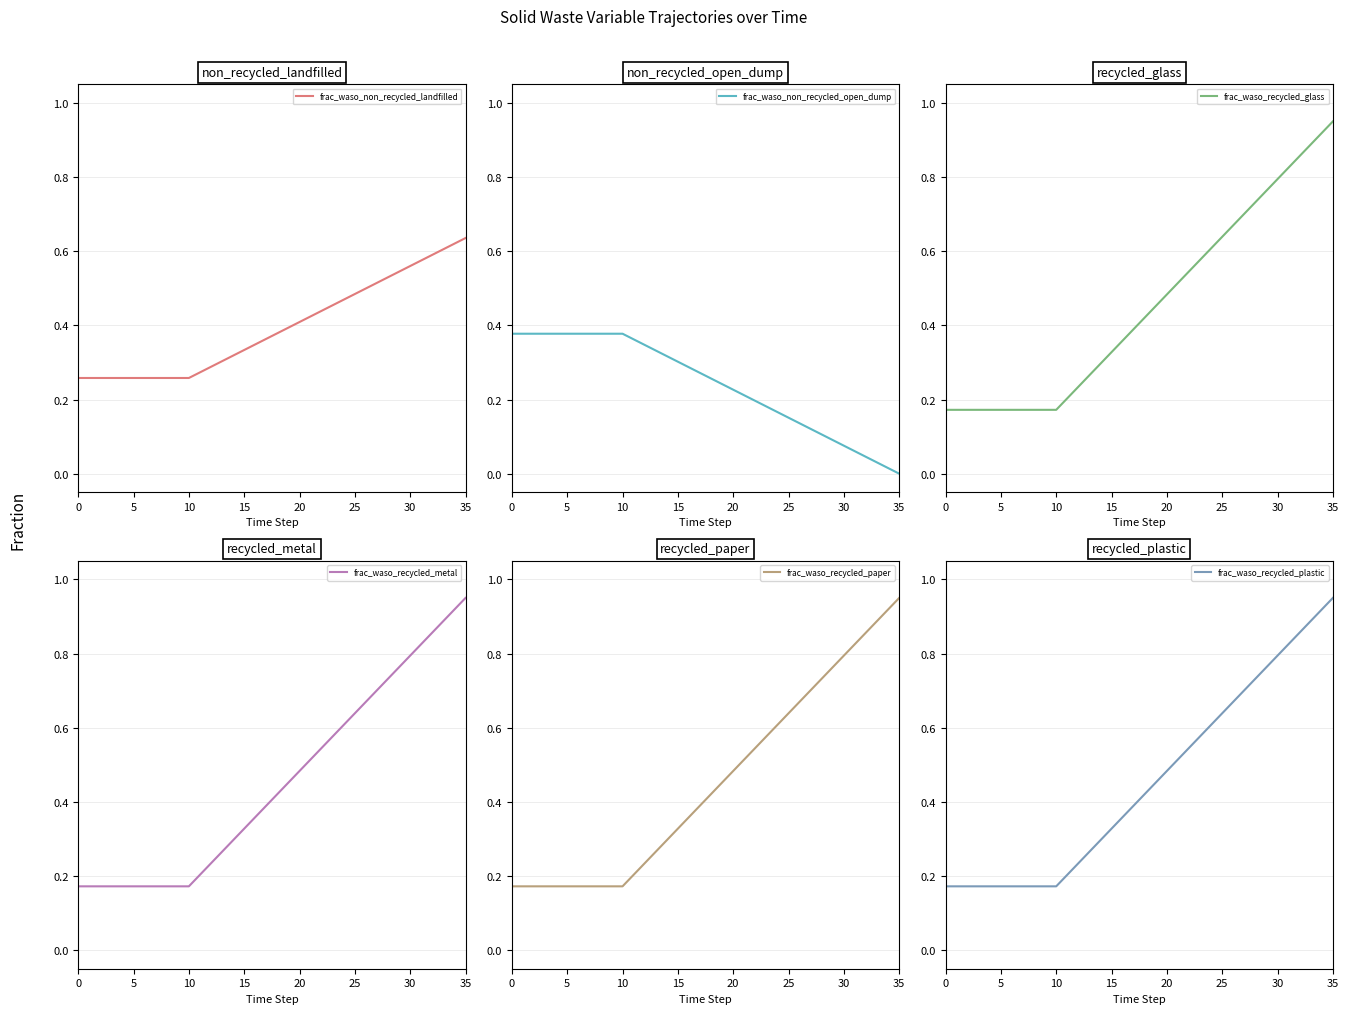

Which series changed the most between 8 and 27?

frac_waso_recycled_glass